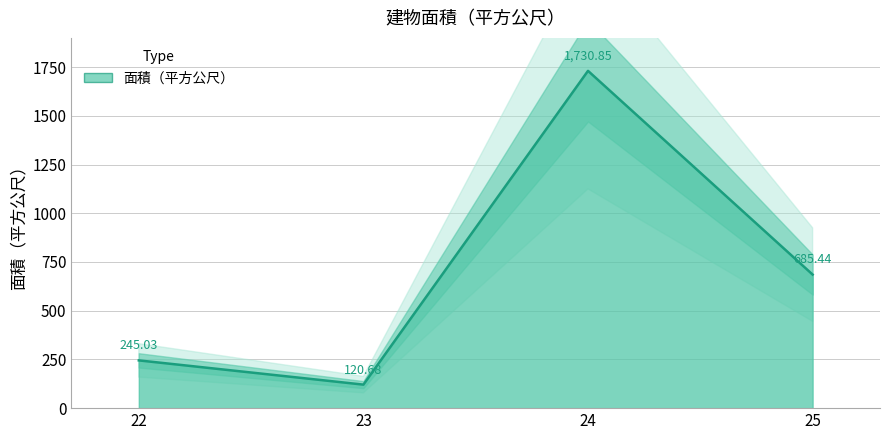

True or false: the data shows 245.0 at 22.

True